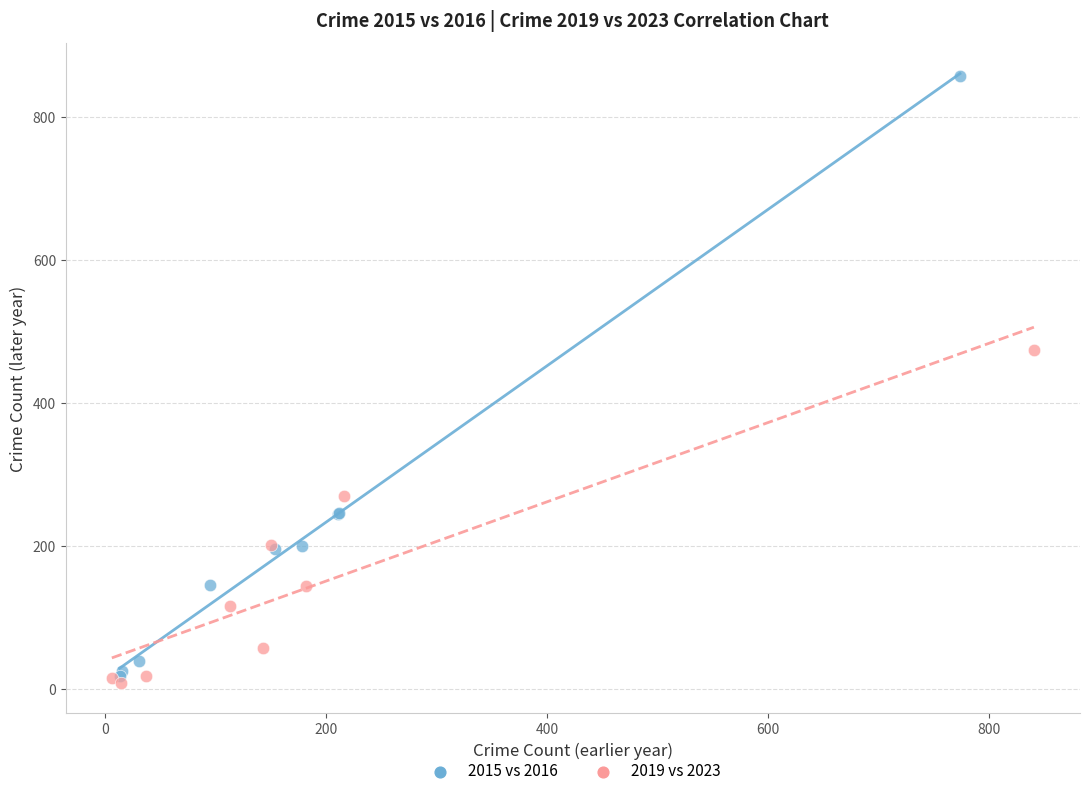

Which series contains the lowest Y value?

2019 vs 2023